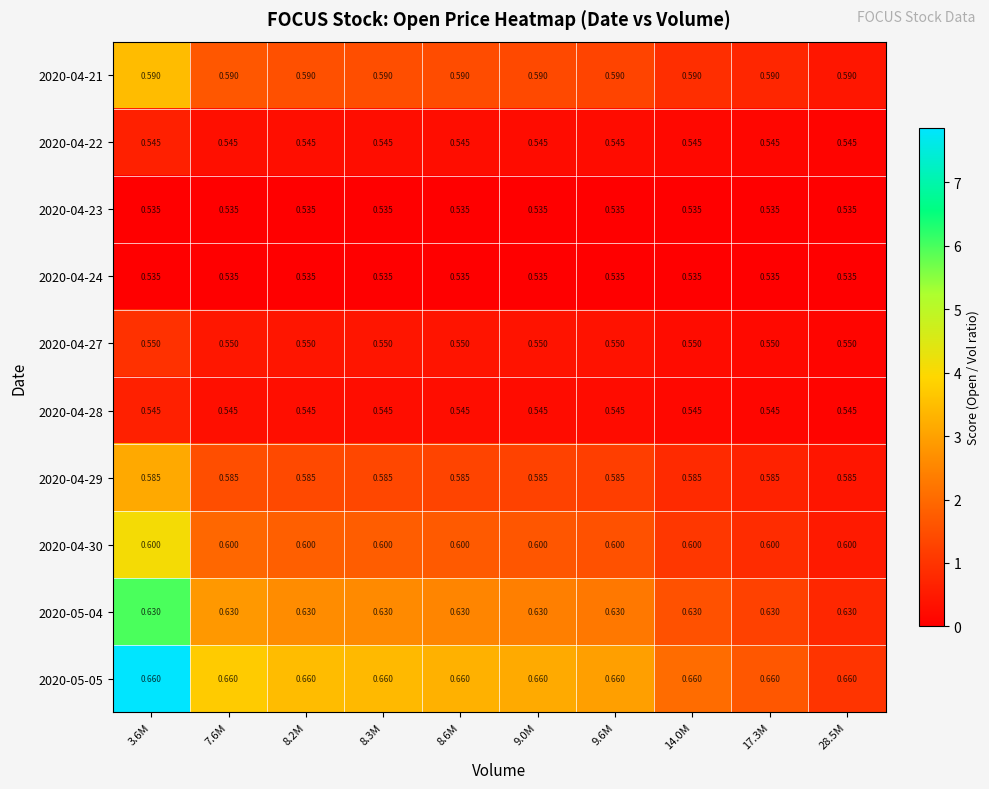

Is the value of 2020-04-24 at 17.3M greater than the value of 2020-04-29 at 9.6M?

No